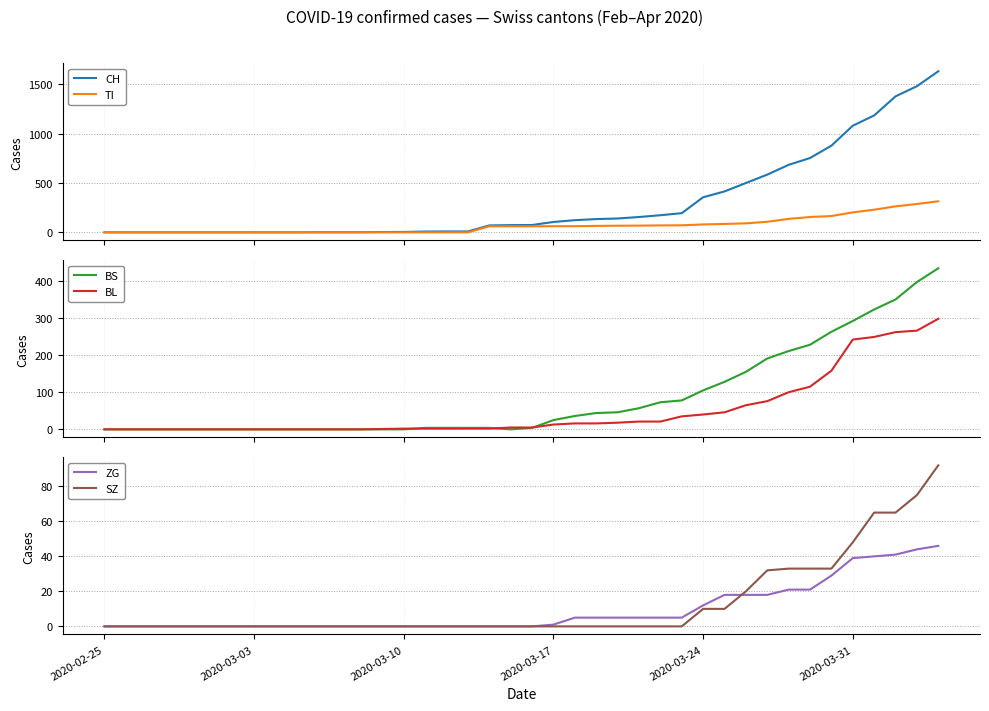

Which series has the largest total across all categories?

CH